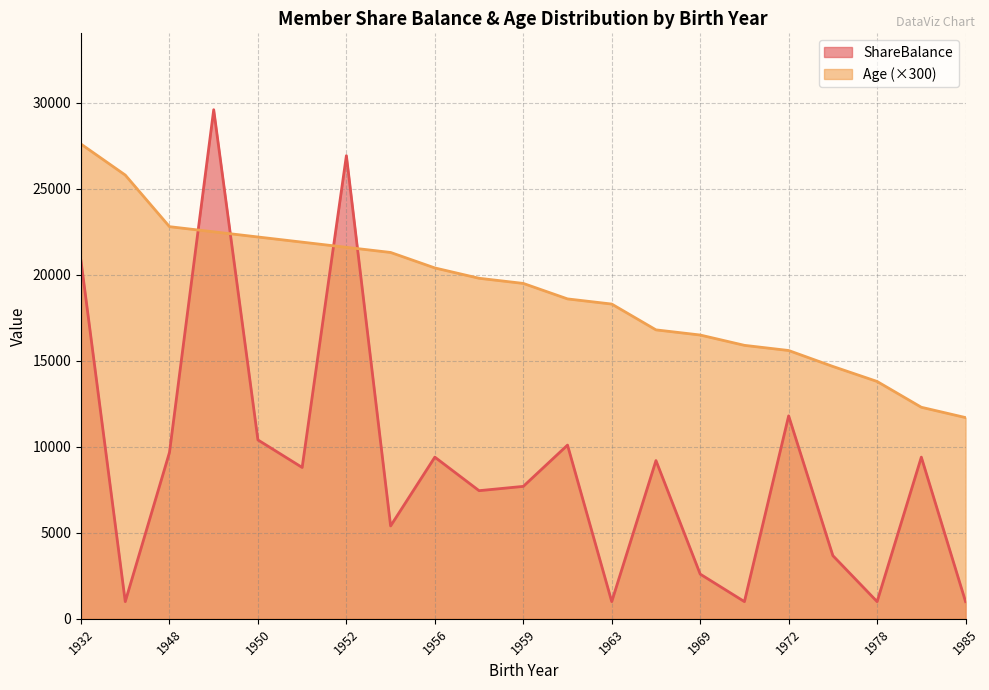

Between 1952 and 1958, which is larger?

1952